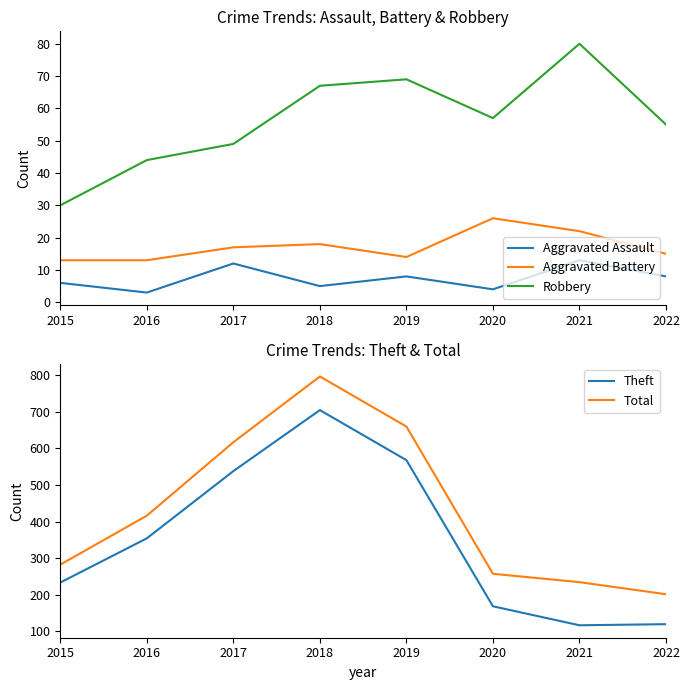

Is it true that Robbery equals 116 at 2018?

False